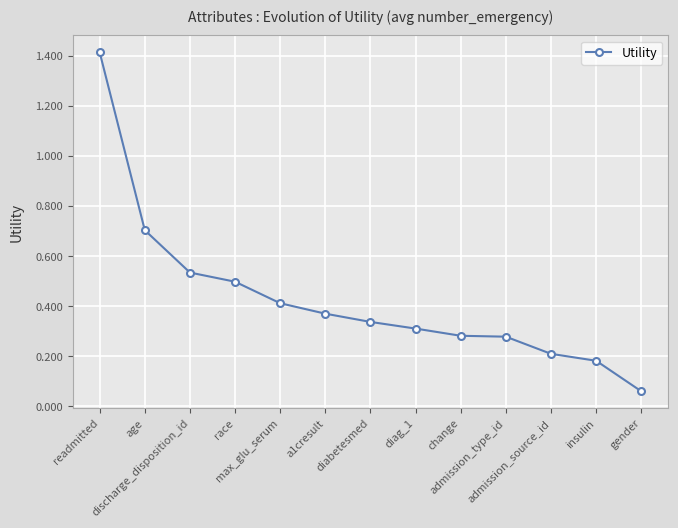

What is the maximum value shown in the chart?

1.4